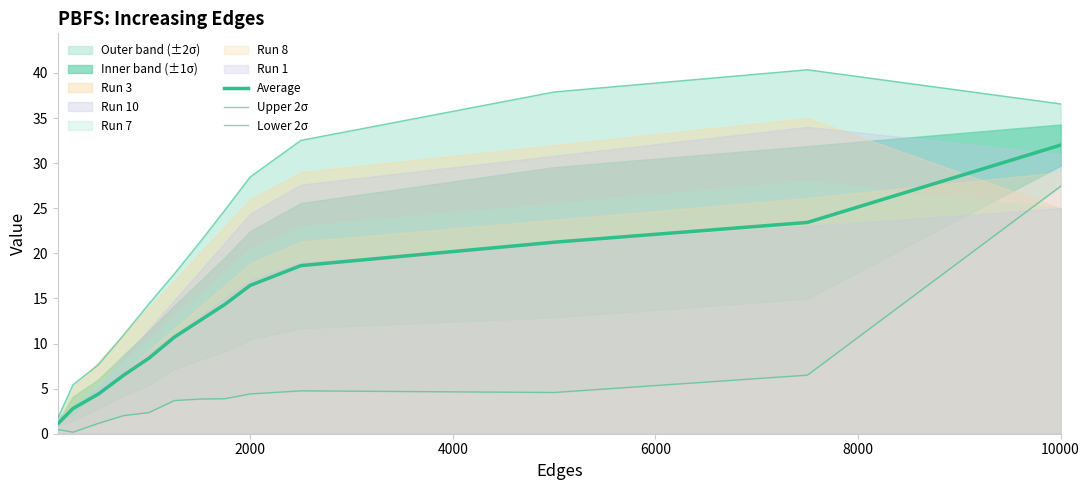

The value of Upper 2σ at 2000 is 7.9. True or false?

False